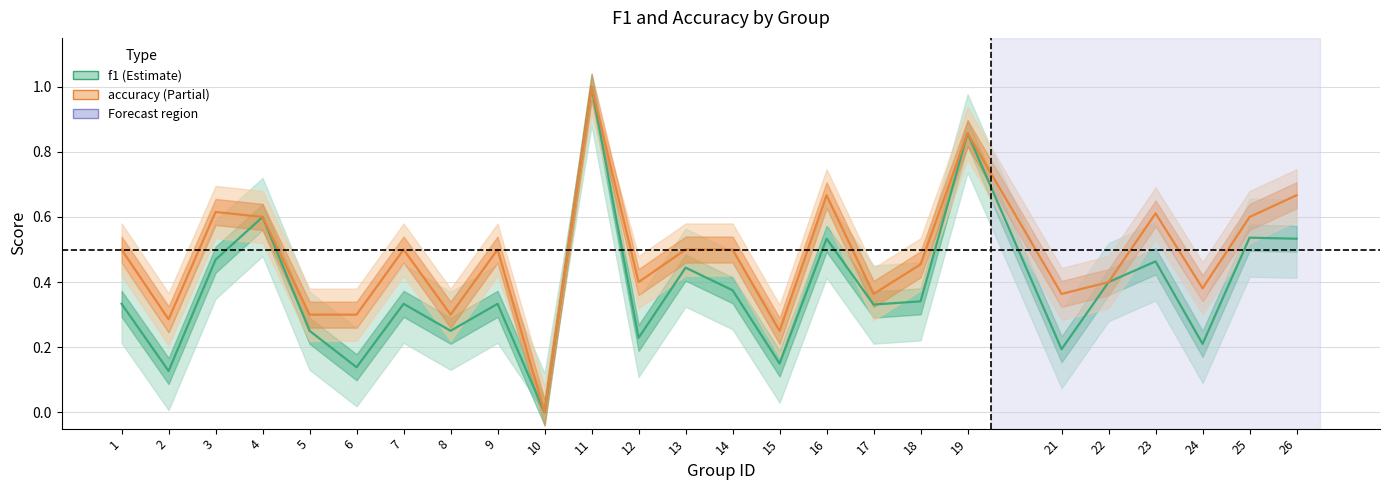

How many lines are shown in the chart?

2